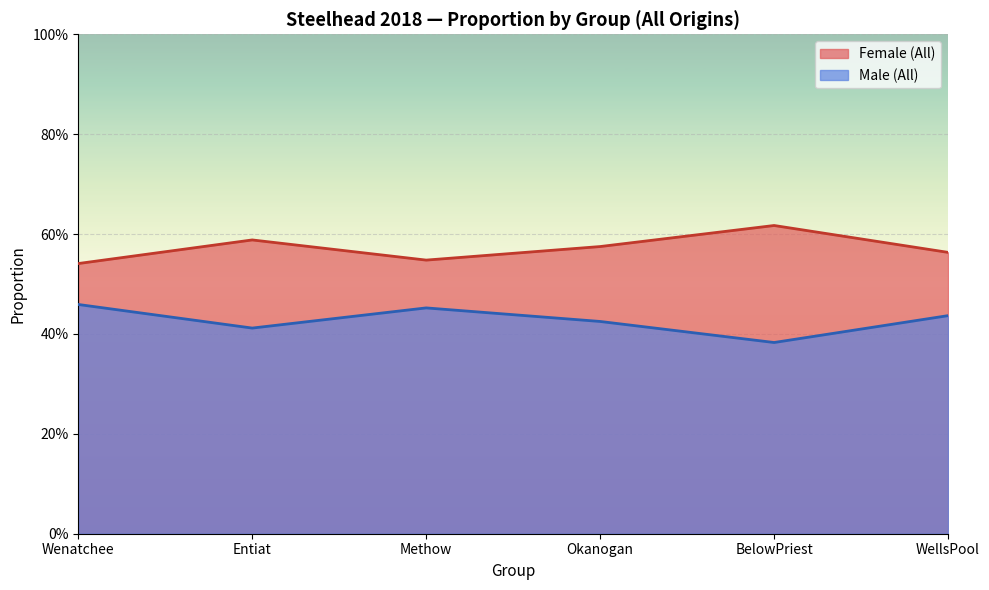

Rank the series at Methow from lowest to highest value.

Male (All), Female (All)